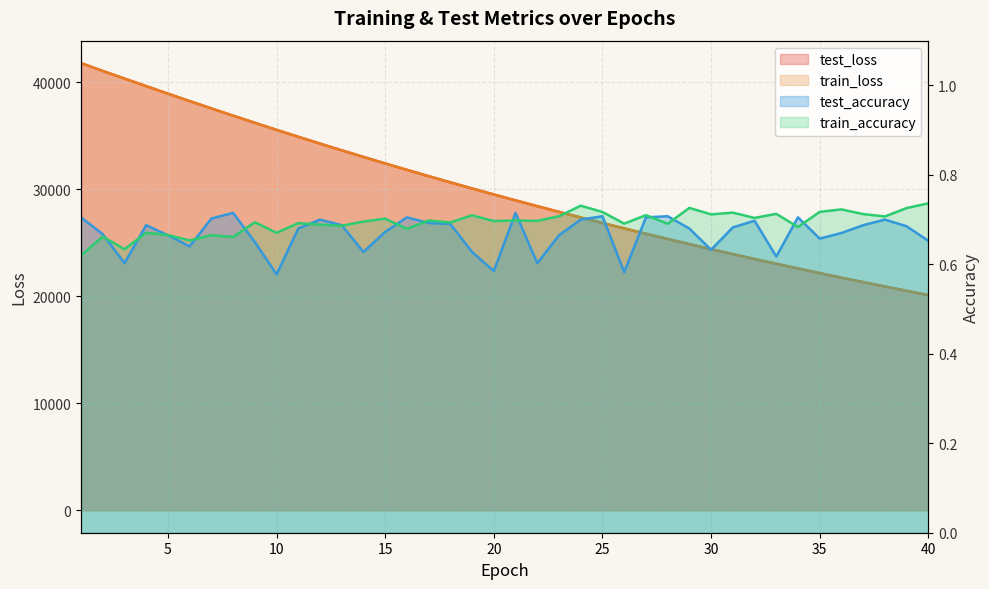

How many lines are shown in the chart?

4